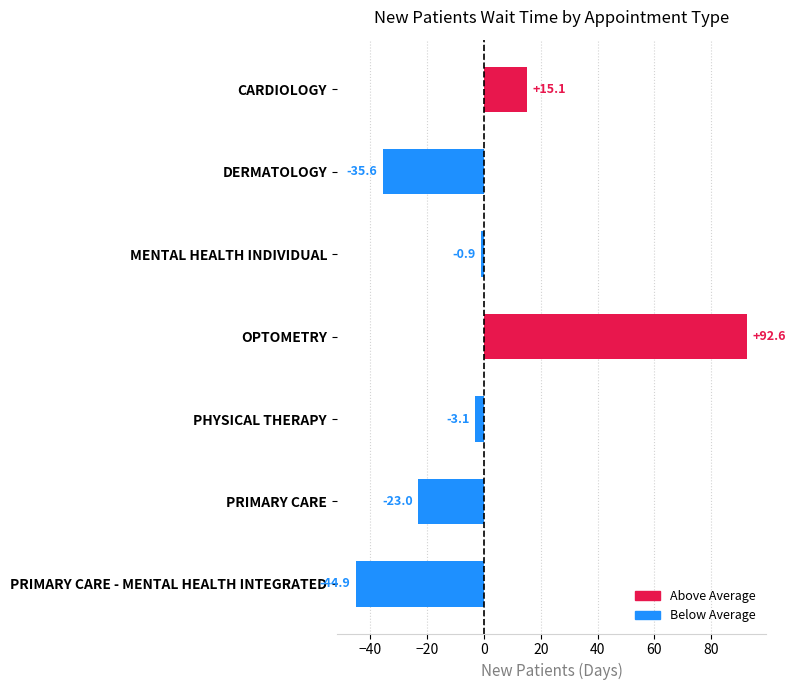

What is the difference between the maximum and second lowest values?

128.2